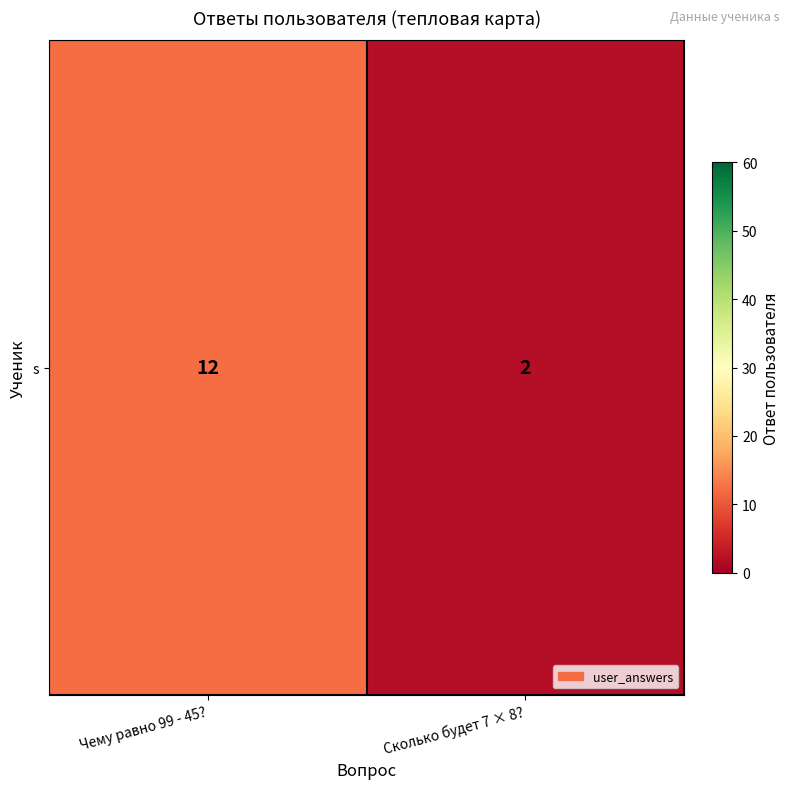

What is the smallest value displayed?

2